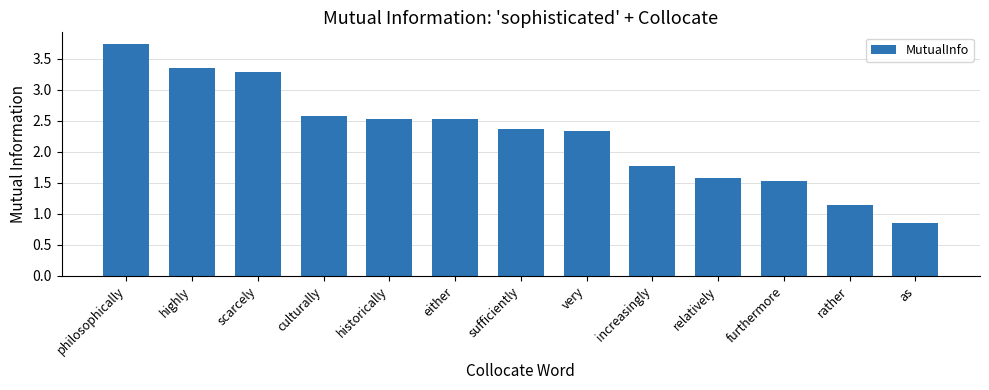

True or false: the data shows 0.5 at historically.

False